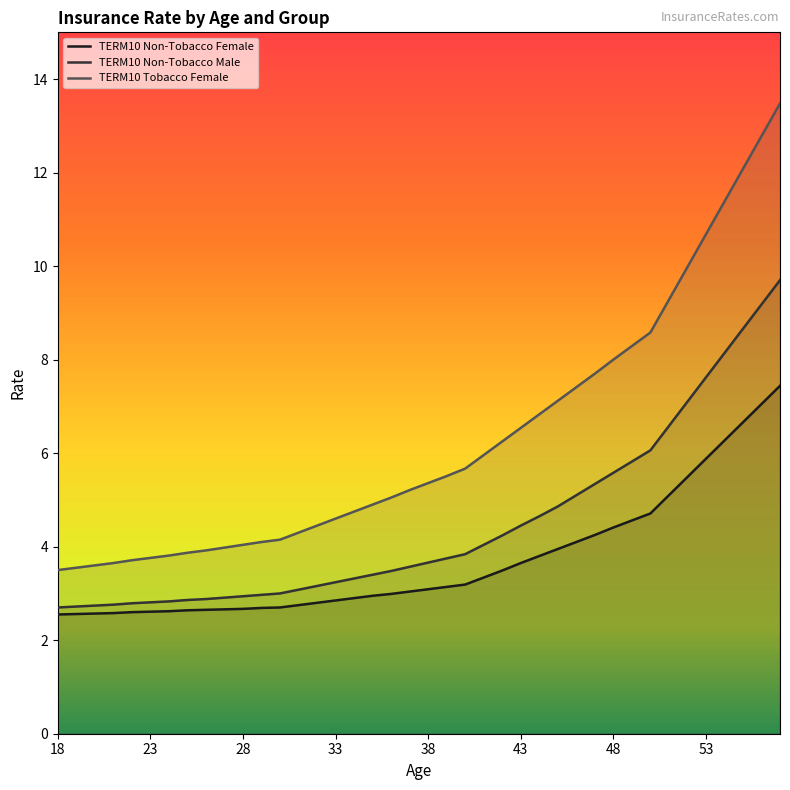

How many categories are shown in the chart?

40